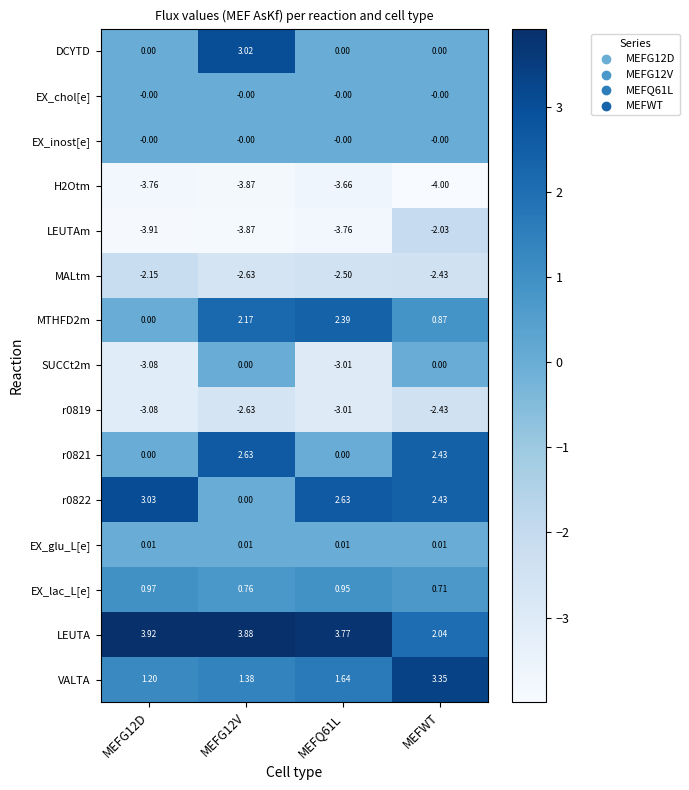

Which category has the highest value in the VALTA series?

MEFWT